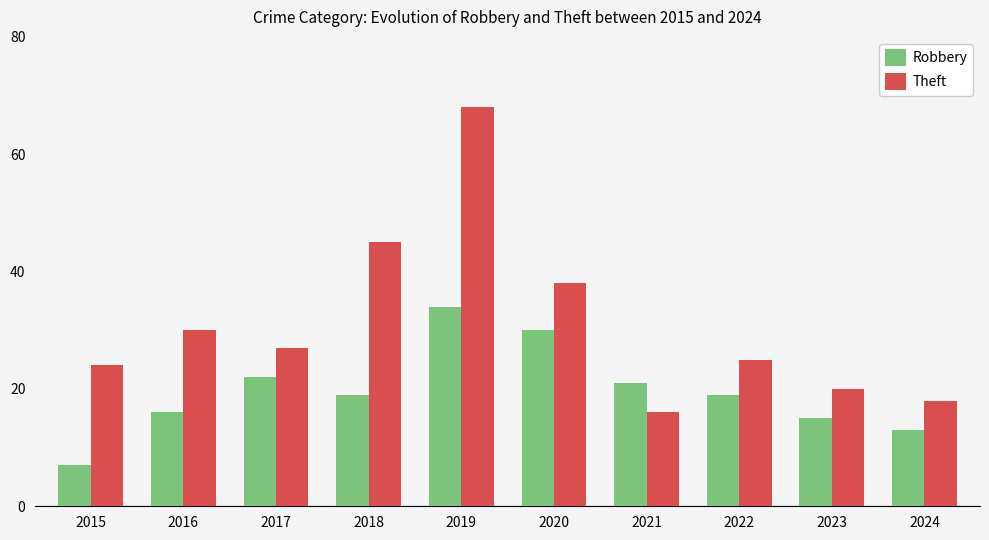

Is it true that Robbery equals 21 at 2021?

True